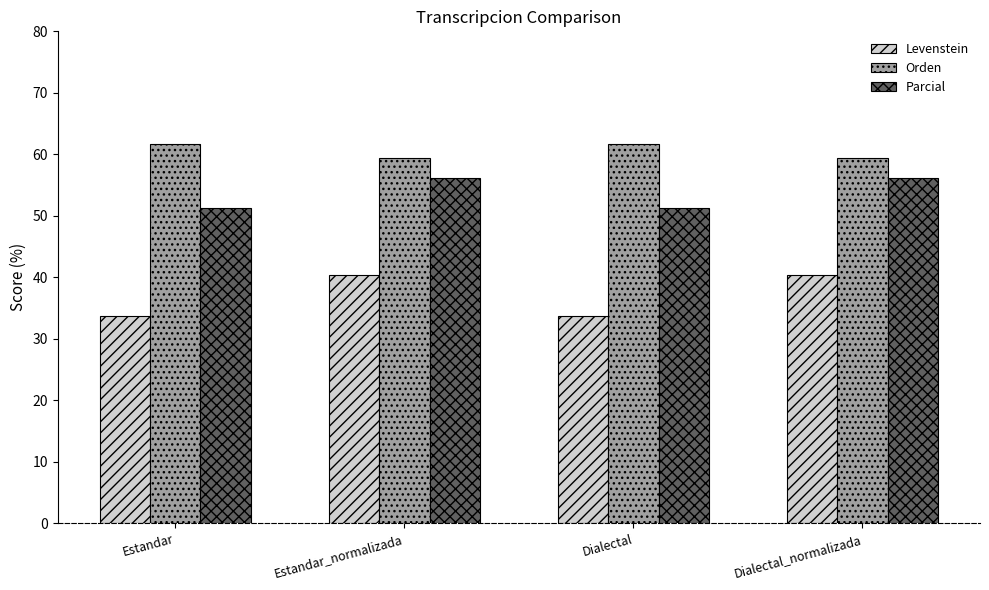

What is the difference between the highest and lowest values at Estandar_normalizada?

19.0